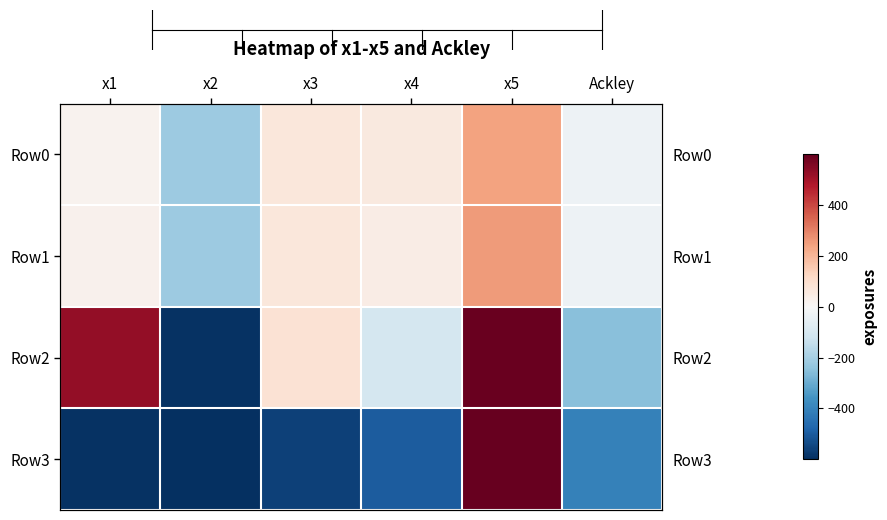

At which label does Row2 reach its minimum?

x2